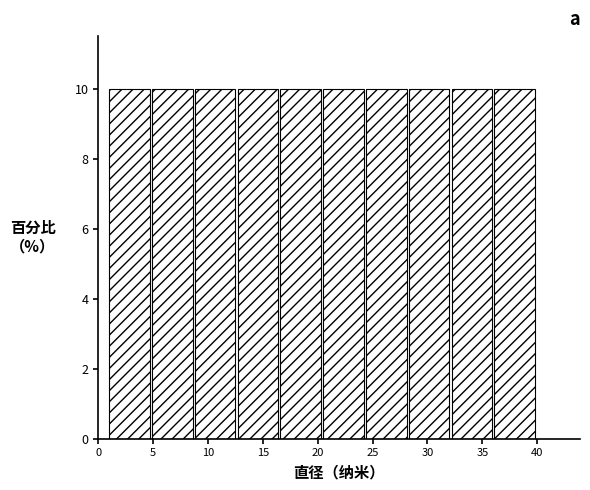

Reading left to right, transcribe this chart: for each bar, give the range it covers on the x-axis and its height. Neither the bar edges nor the heights are printed on the chart, so give them approximately, as read against the axes.

1.0 to 4.9: 10
4.9 to 8.8: 10
8.8 to 12.7: 10
12.7 to 16.6: 10
16.6 to 20.5: 10
20.5 to 24.4: 10
24.4 to 28.3: 10
28.3 to 32.2: 10
32.2 to 36.1: 10
36.1 to 40.0: 10